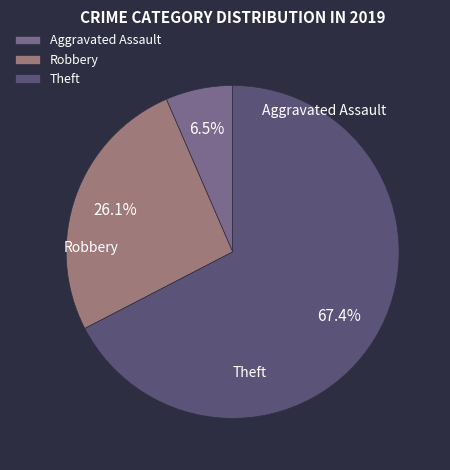

Which has a higher value, Aggravated Assault or Robbery?

Robbery